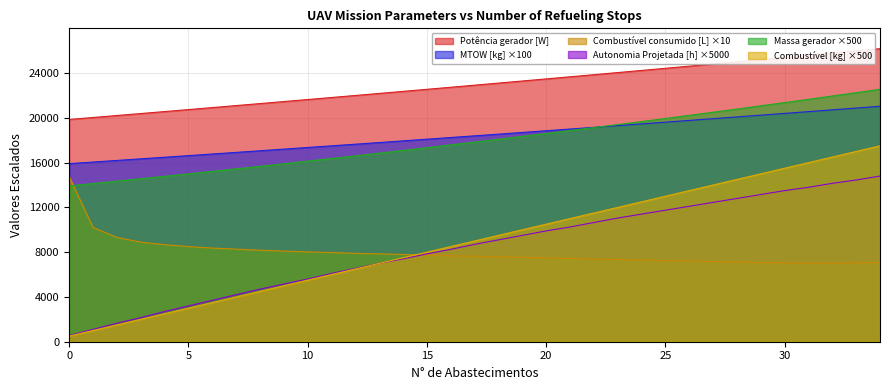

Between which two adjacent categories do Massa gerador and MTOW [kg] first intersect?

22 and 23